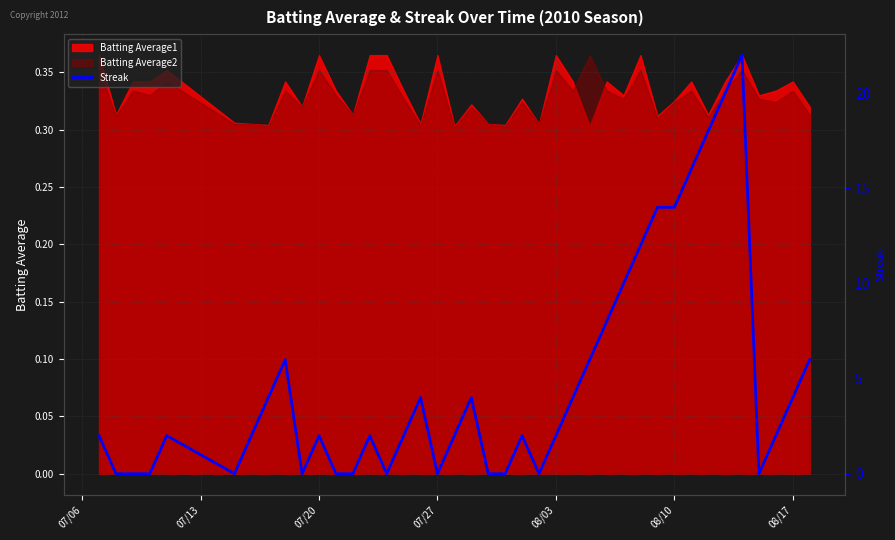

Is it true that Batting Average1 equals 0.6 at 07/20?

False